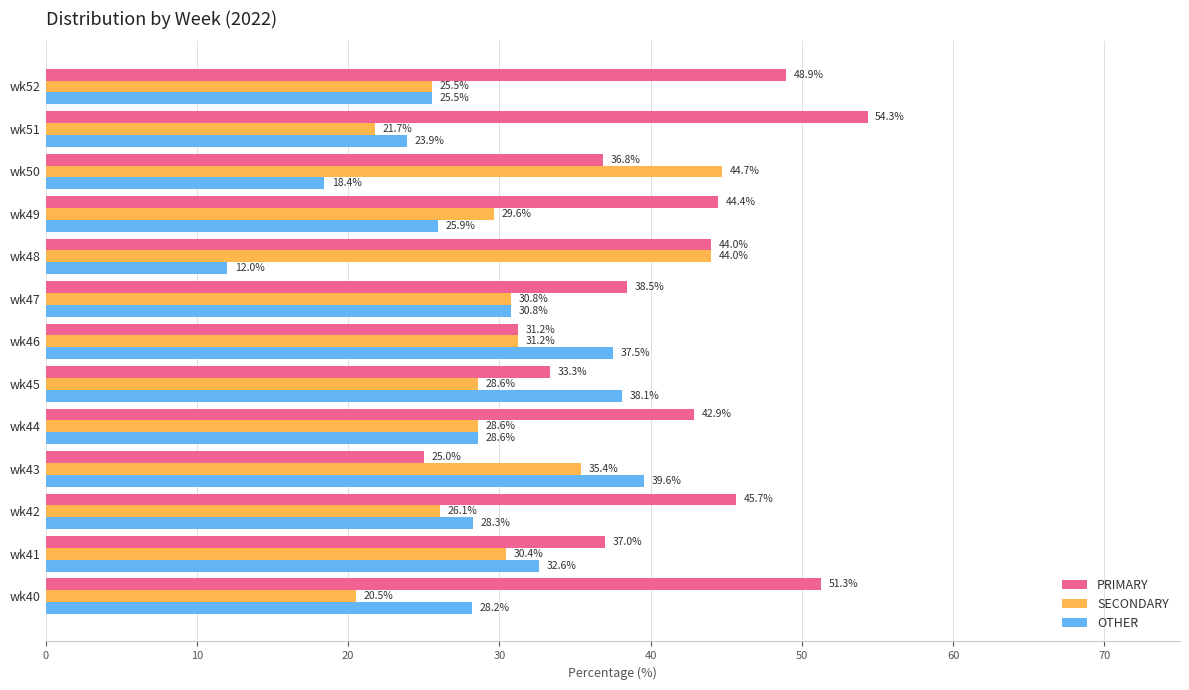

How many values in the OTHER series exceed 28?

8